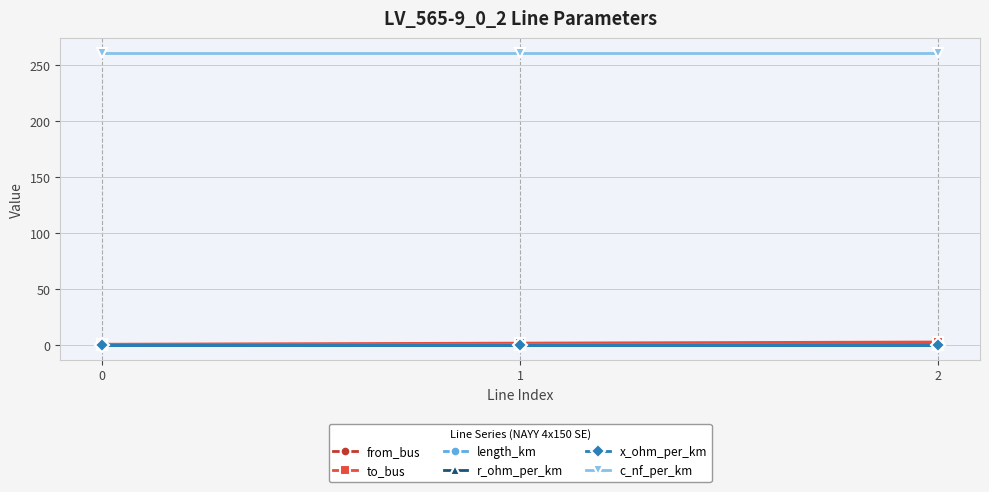

Which series has the largest total across all categories?

c_nf_per_km